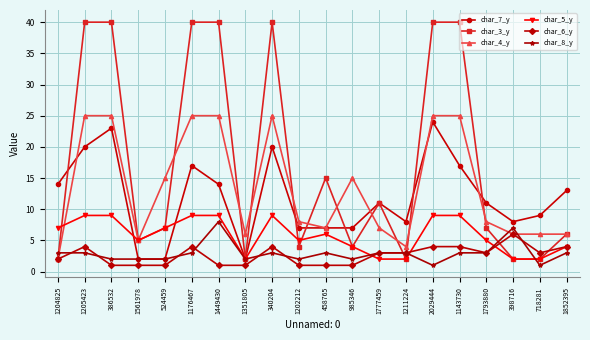

What is the minimum value for char_4_y?

2